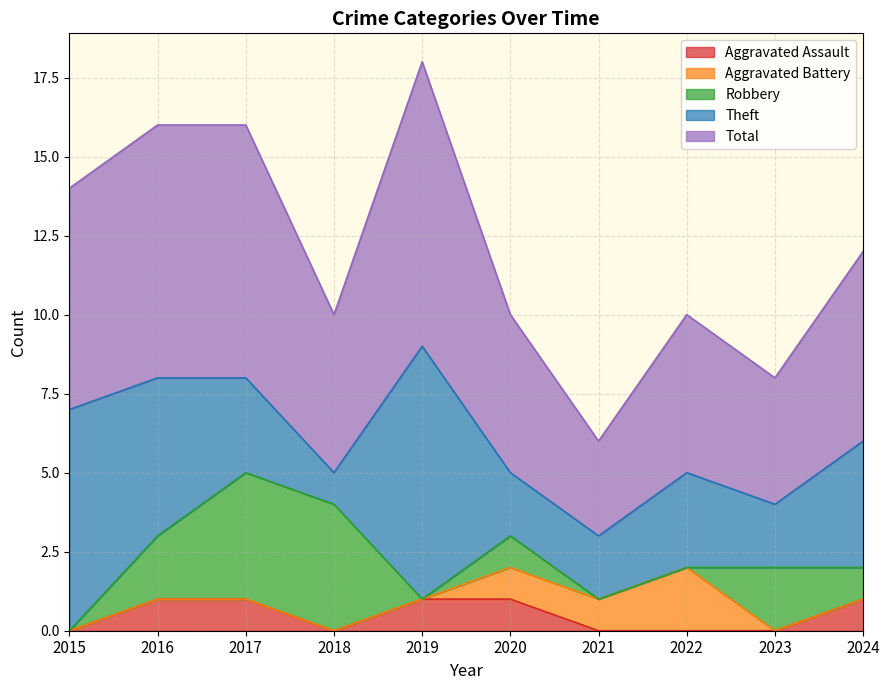

What is the value of the Theft point at the 8th from the left?

3